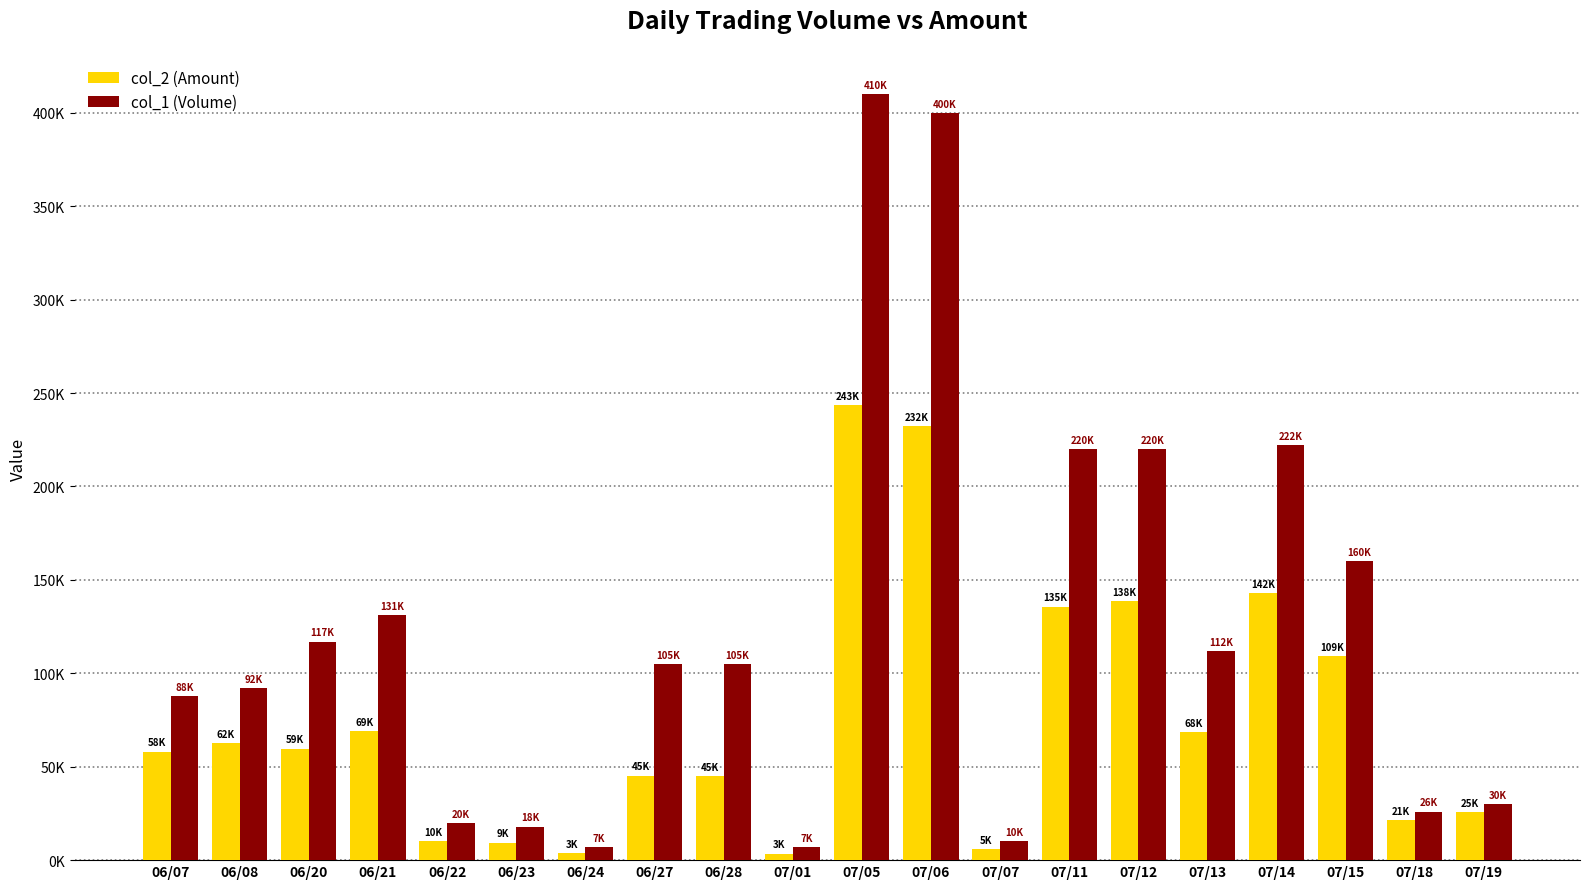

Which series has the largest total across all categories?

col_1 (Volume)